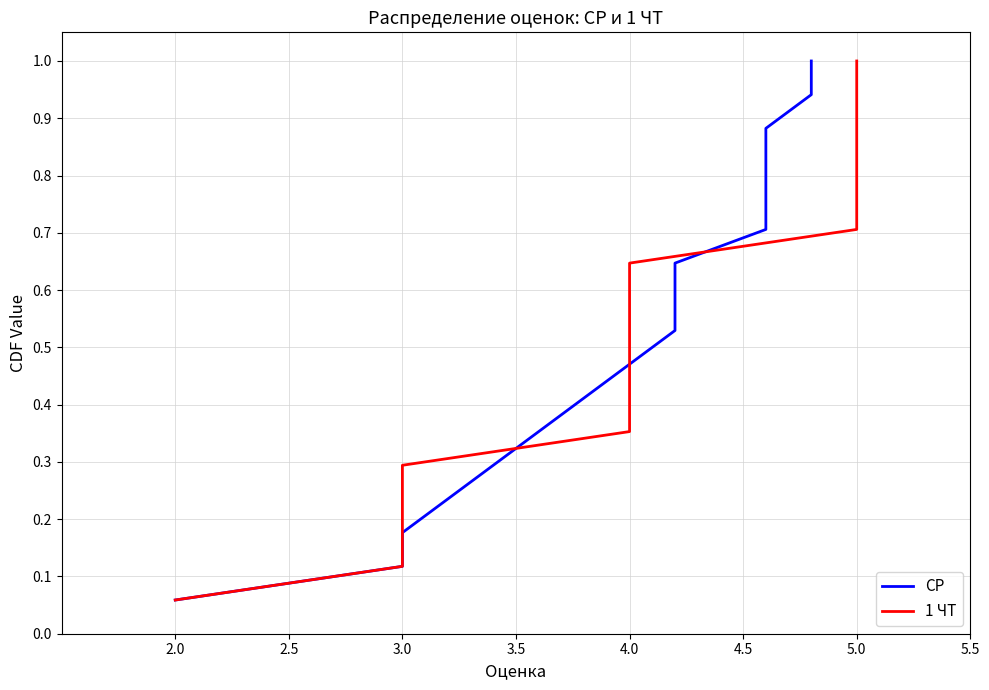

What is the difference between the maximum and minimum values in the СР series?

0.9